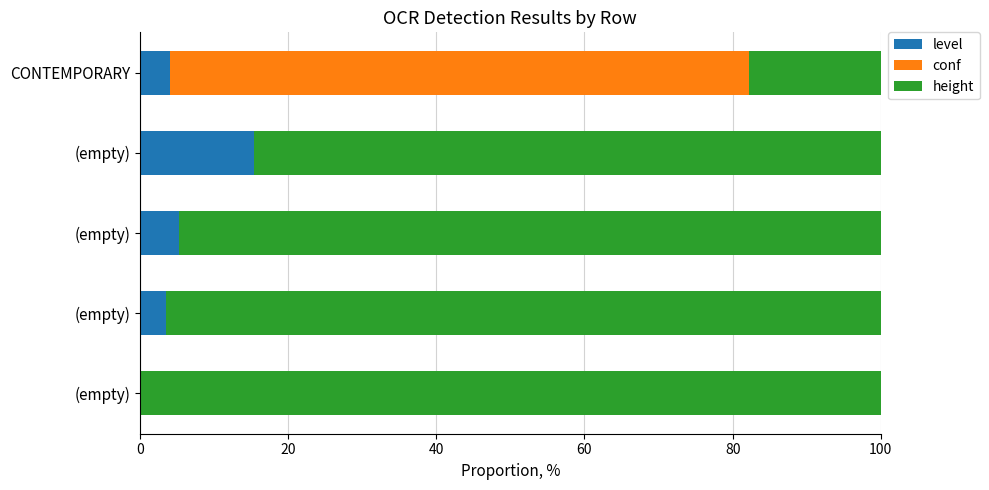

How many distinct data groups are displayed?

3